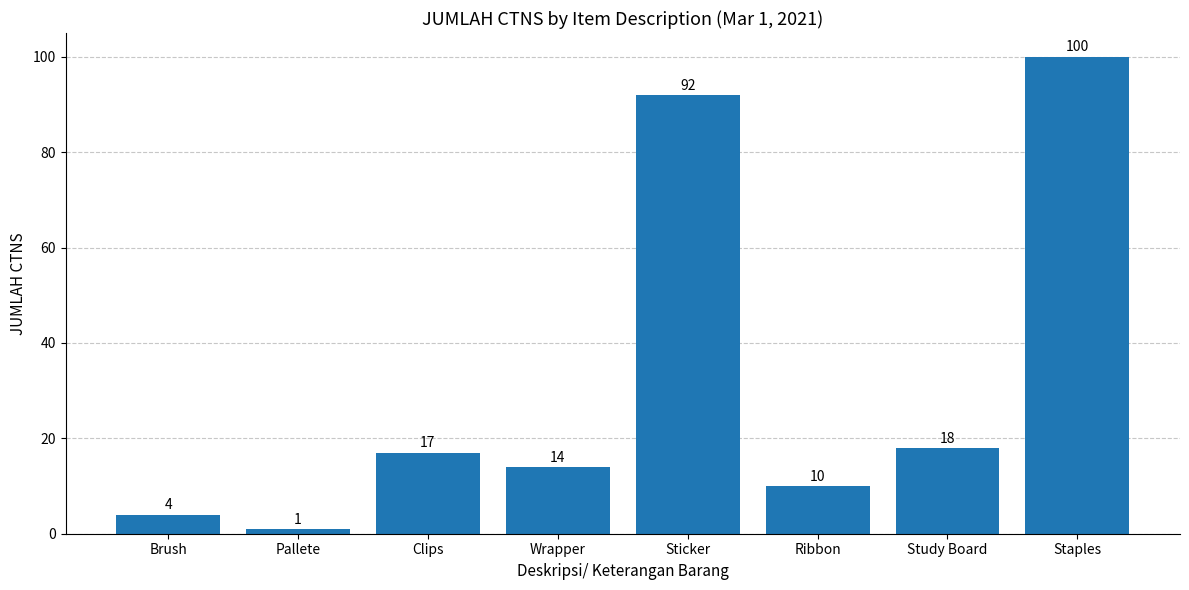

Count the number of data series in this chart.

1